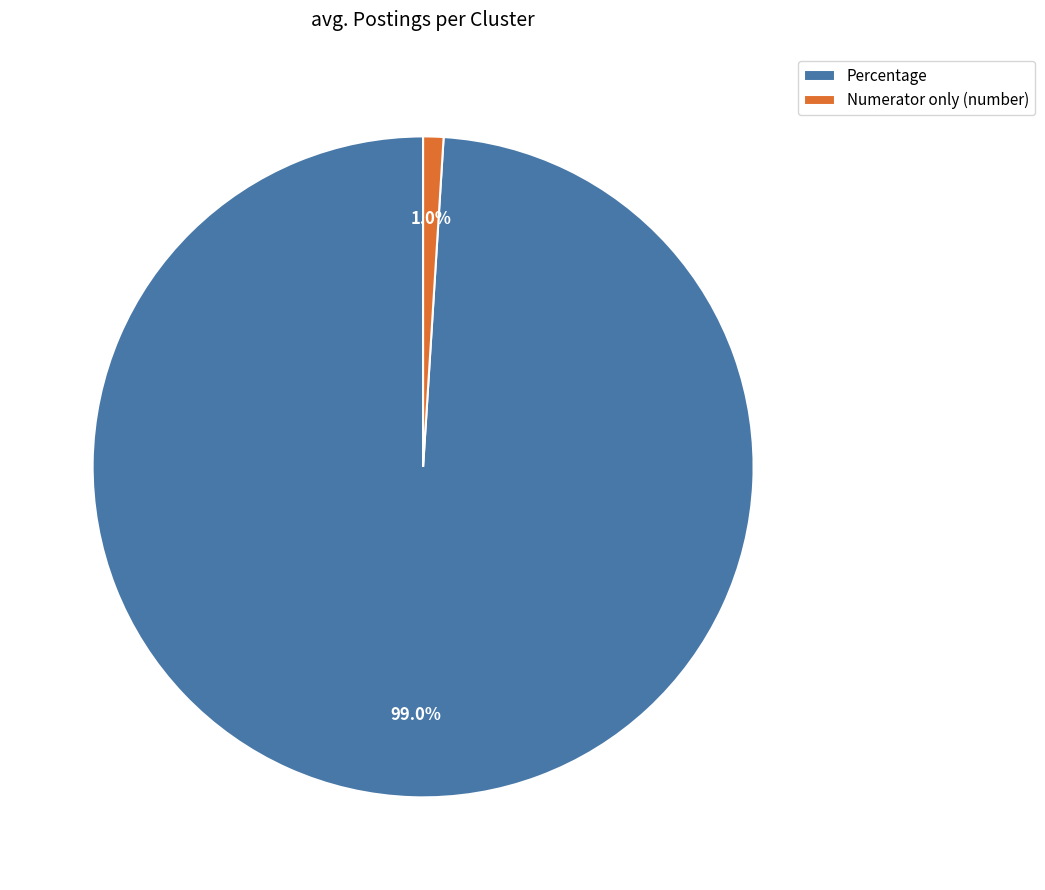

What portion of the pie excludes Numerator only (number)?

99.0%